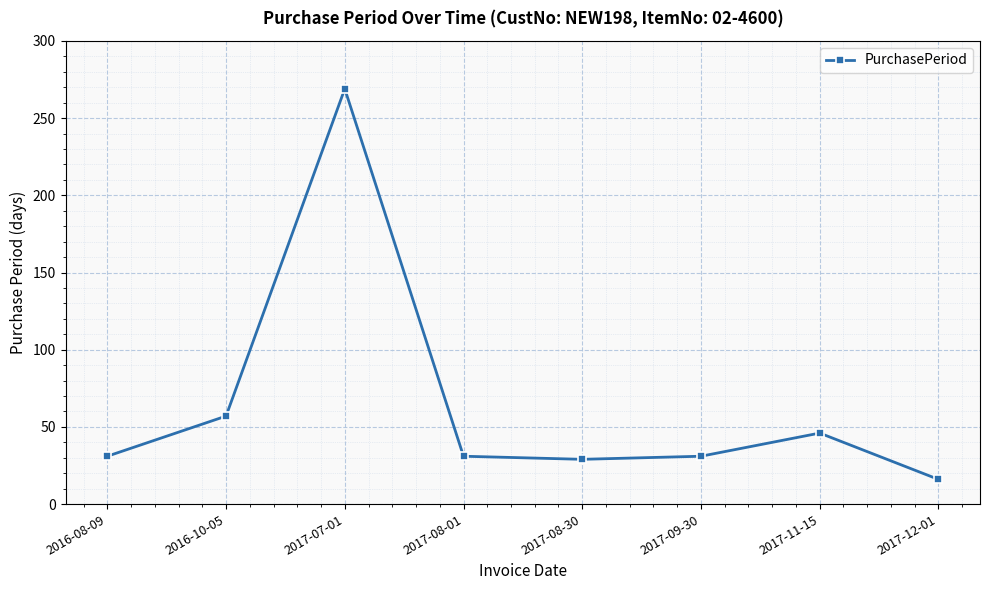

What is the difference between the second highest and minimum values?

41